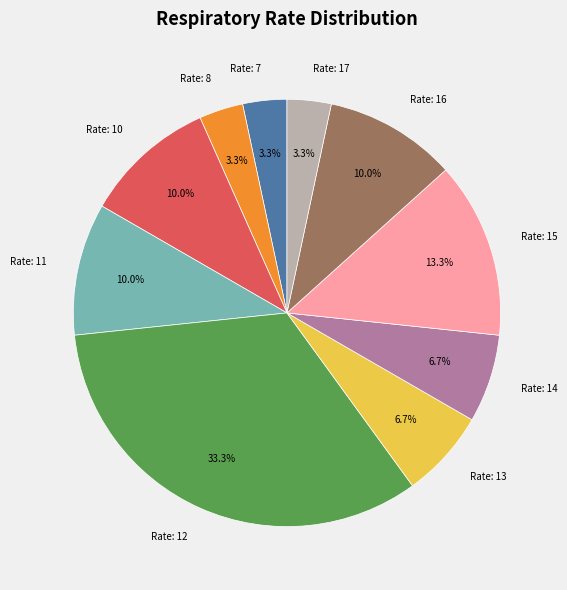

Does any single category account for the majority?

No